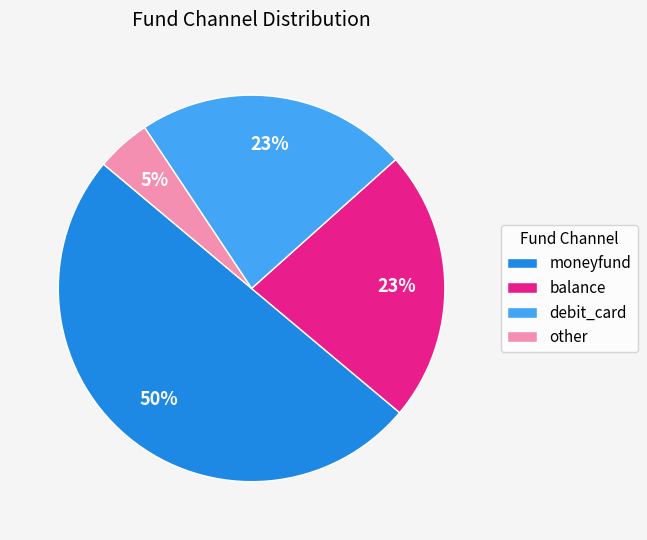

Combined, do other and balance account for over 50%?

No